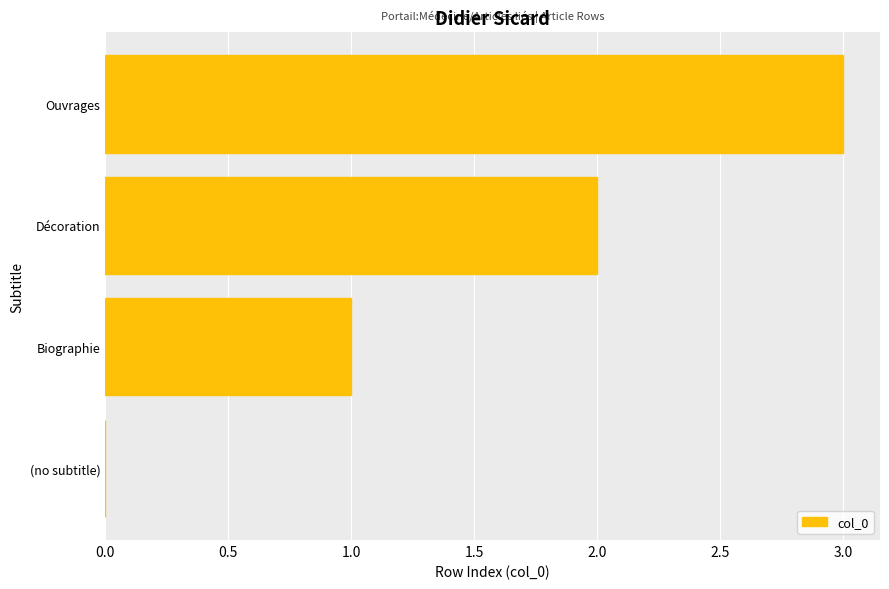

What is the change in value from (no subtitle) to Biographie?

+1